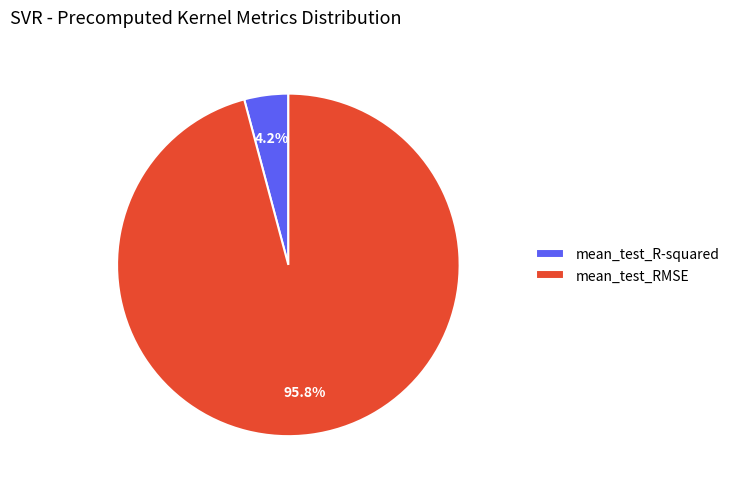

Is there a majority slice in this chart?

Yes